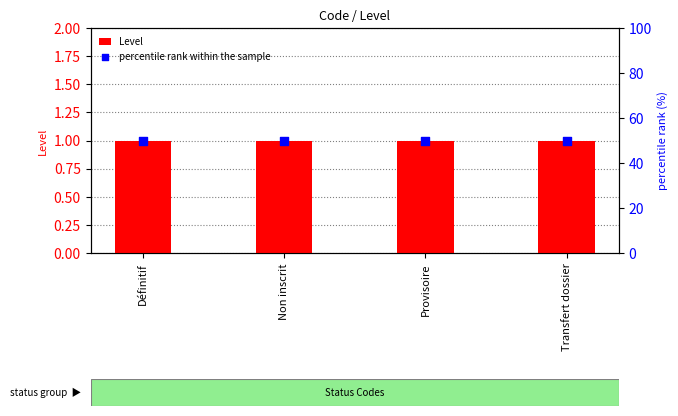

Which series contains the highest Y value?

percentile rank within the sample